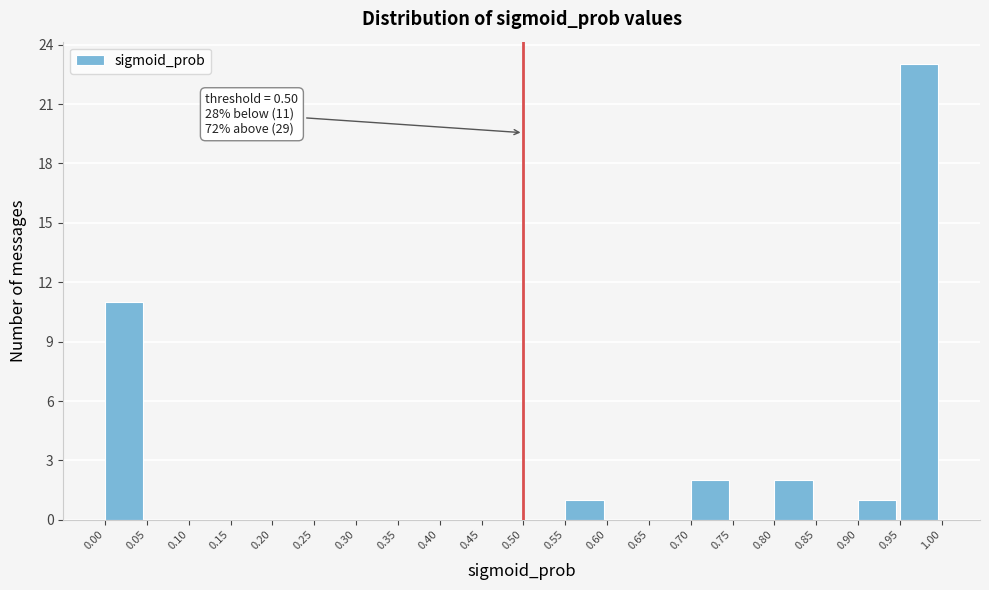

Over which range of the x-axis is the bar tallest?

0.95 to 1.00